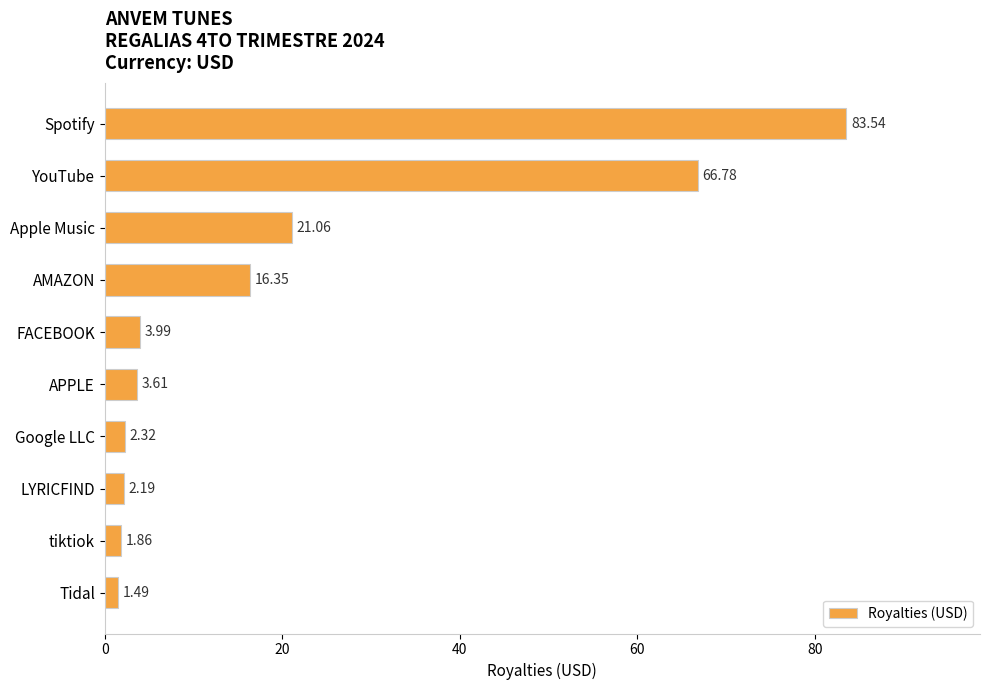

What is the label of the 5th bar from the top?

FACEBOOK